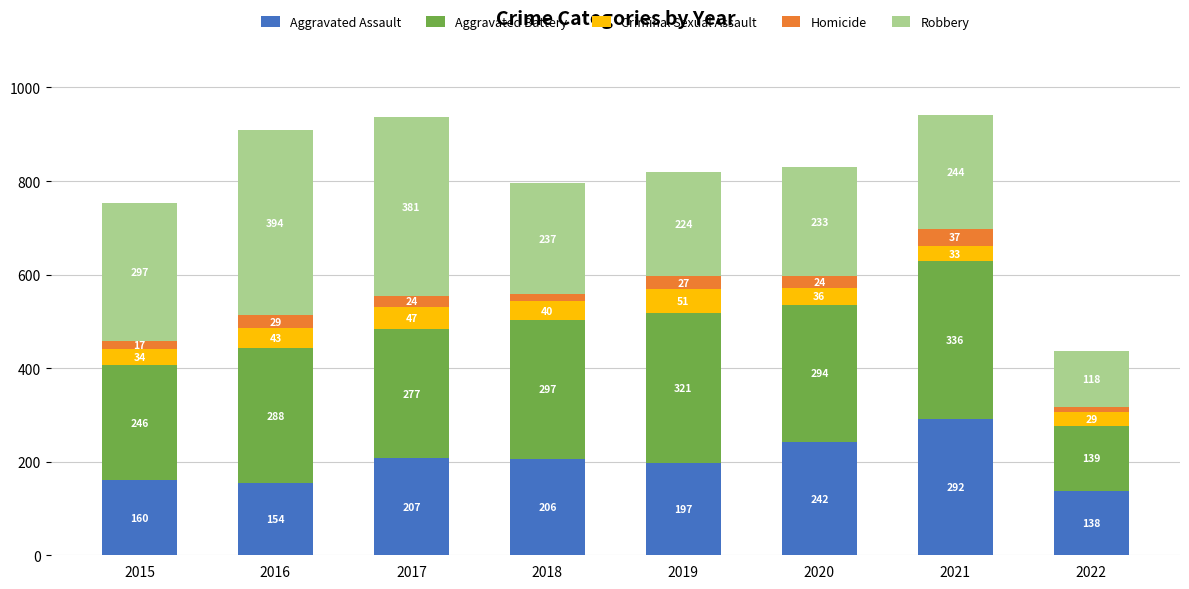

How many data points in Aggravated Assault are less than 206?

4